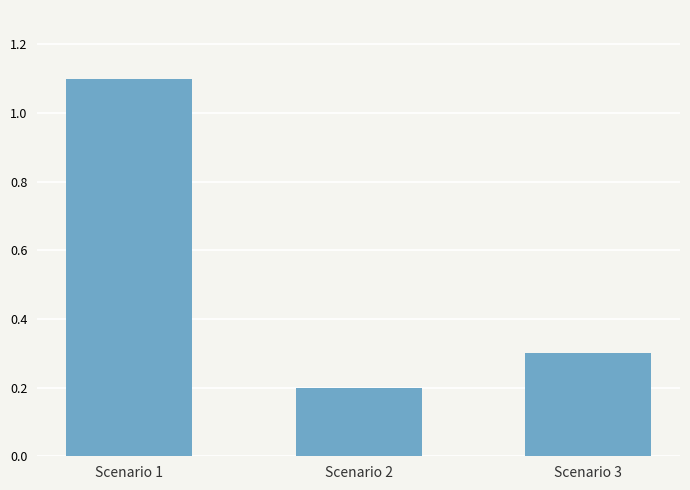

What is the value of the 2nd bar from the left?

0.2